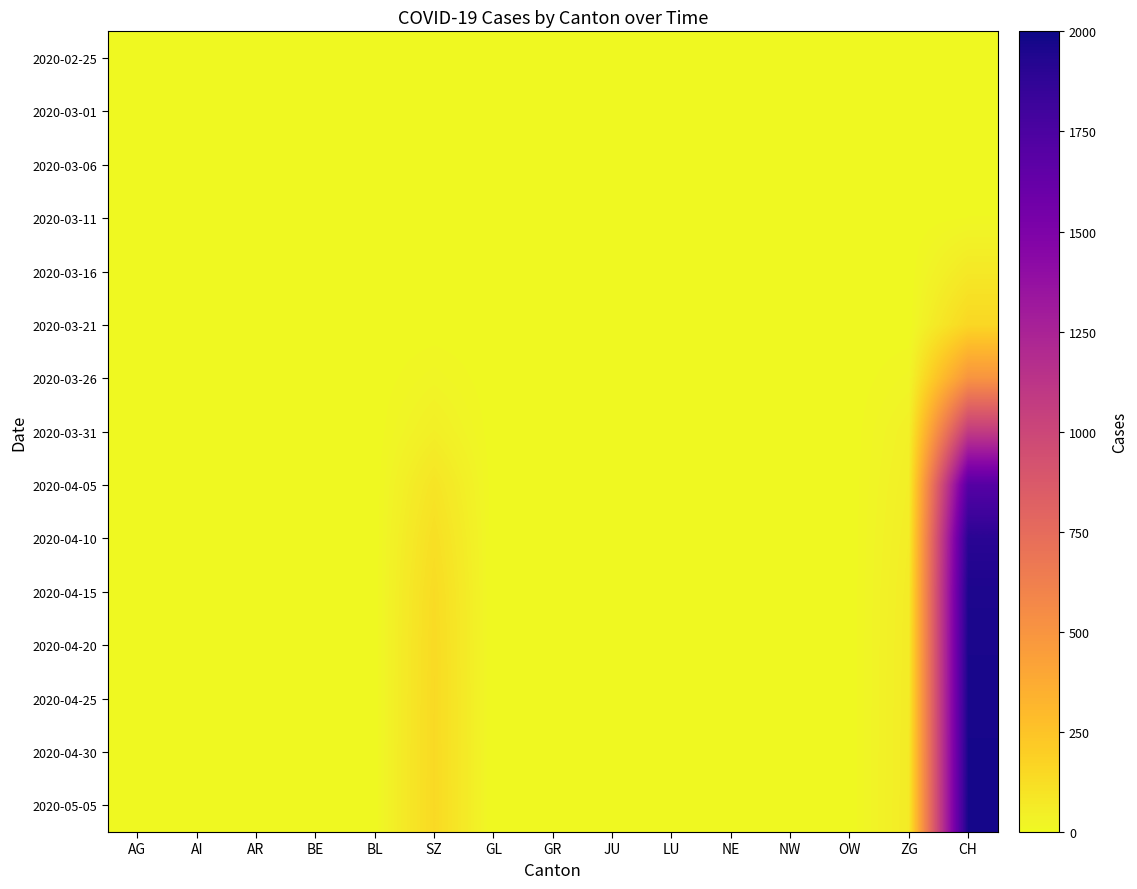

Which series has the widest spread of values?

2020-05-05